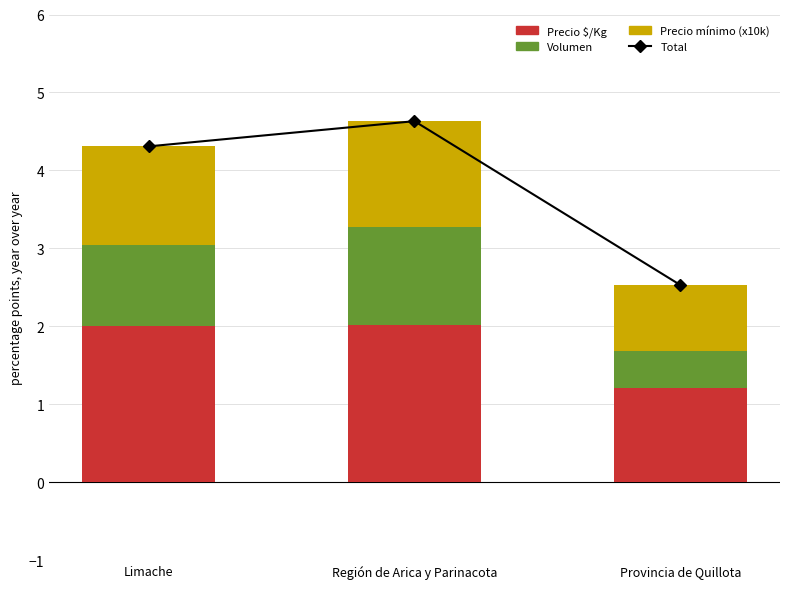

Reading right to left, transcribe all the data shown in this chart.

Total: Provincia de Quillota=2.5	Región de Arica y Parinacota=4.6	Limache=4.3
Precio $/Kg: Provincia de Quillota=1.2	Región de Arica y Parinacota=2.0	Limache=2.0
Volumen: Provincia de Quillota=0.5	Región de Arica y Parinacota=1.3	Limache=1.0
Precio mínimo (x10k): Provincia de Quillota=0.9	Región de Arica y Parinacota=1.4	Limache=1.3